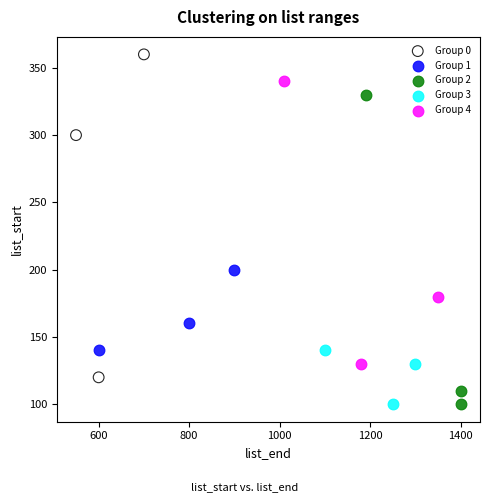

What are all the series names shown in the legend?

Group 0, Group 1, Group 2, Group 3, Group 4